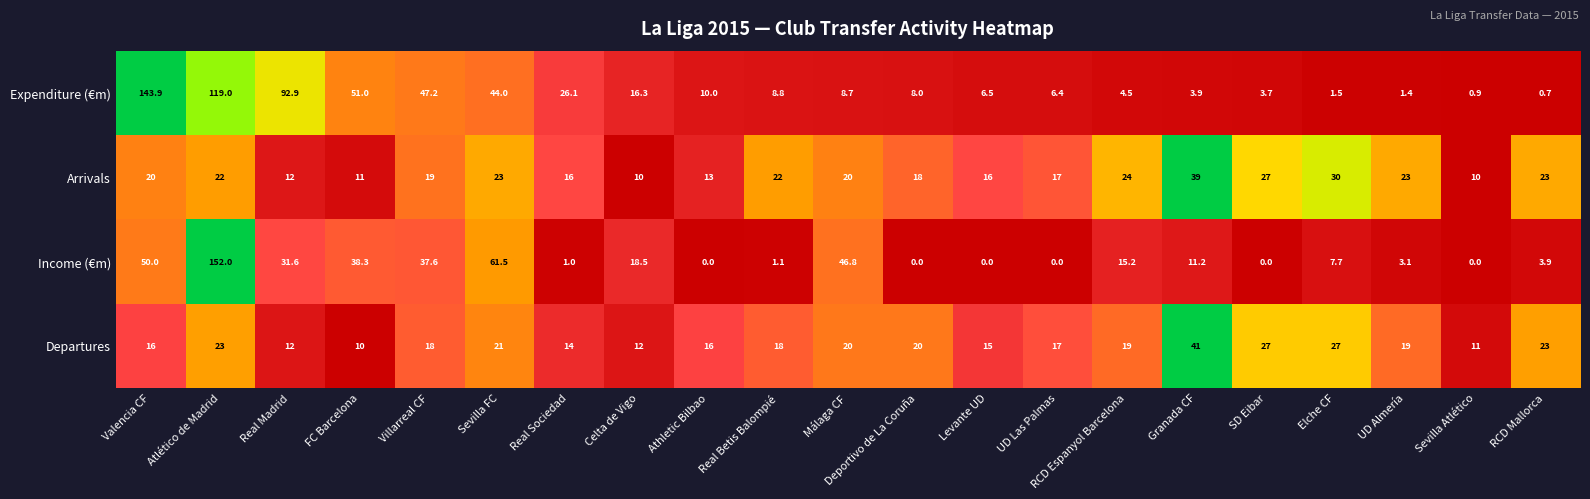

What is the difference between the Departures values at Atlético de Madrid and UD Almería?

4.0